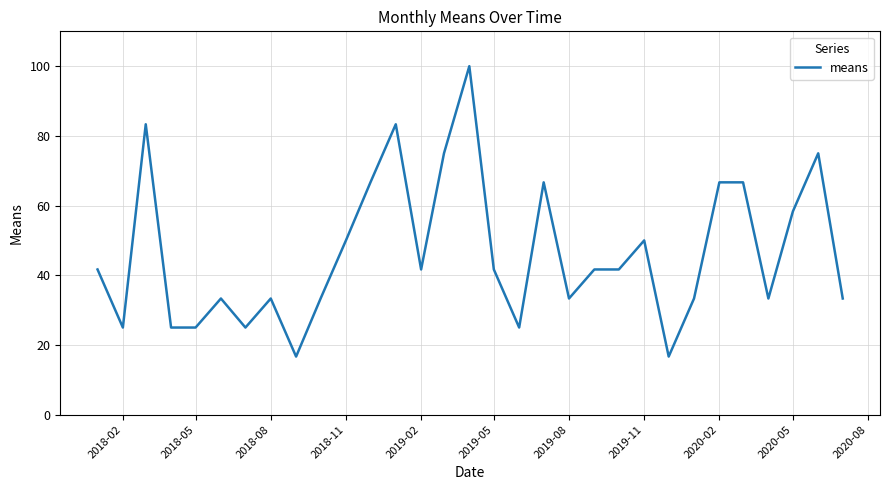

What is the difference between the maximum and minimum values?

83.3